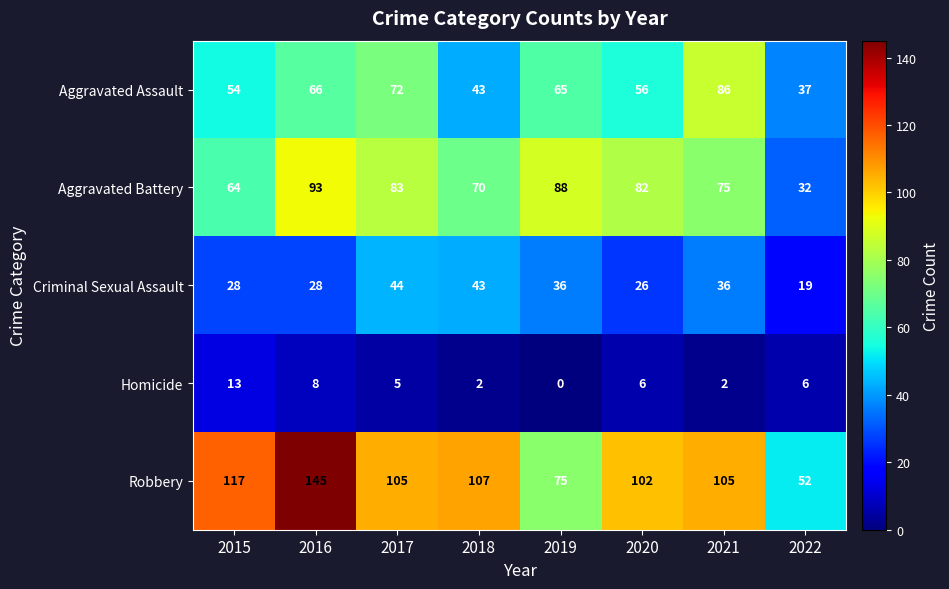

At which label does Aggravated Assault first exceed 65?

2016